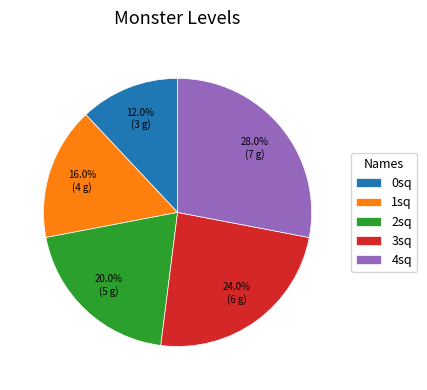

Which category has the smallest portion of the pie?

0sq